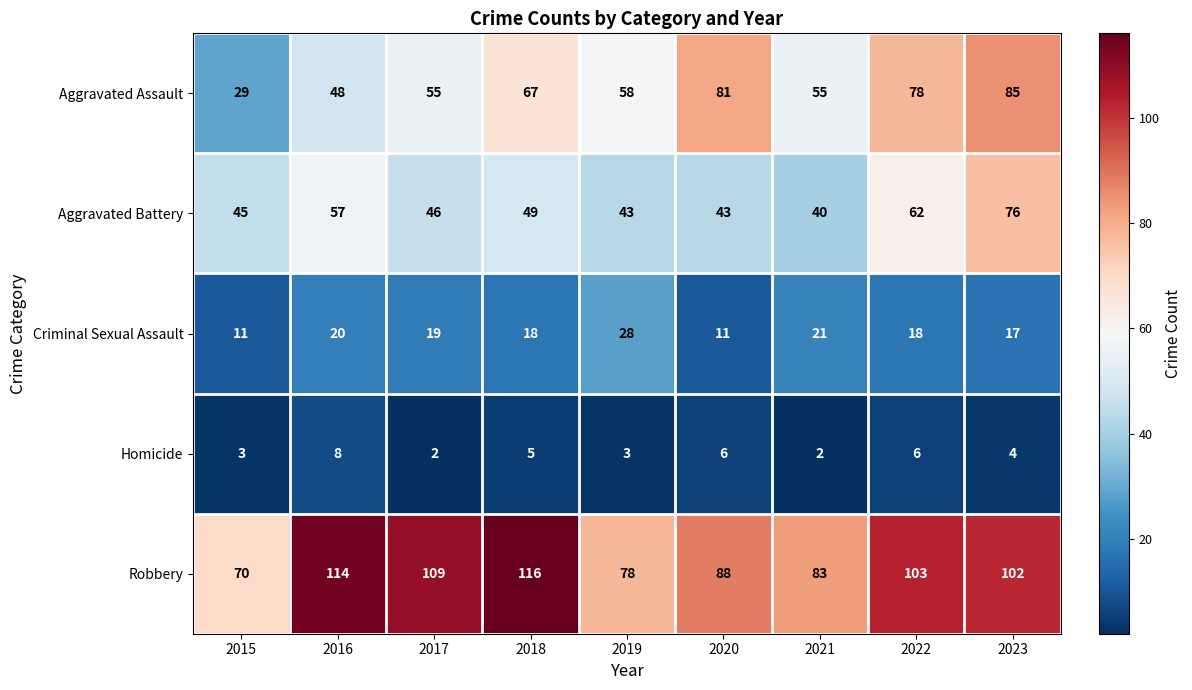

At 2019, list the series in order from smallest to largest.

Homicide, Criminal Sexual Assault, Aggravated Battery, Aggravated Assault, Robbery